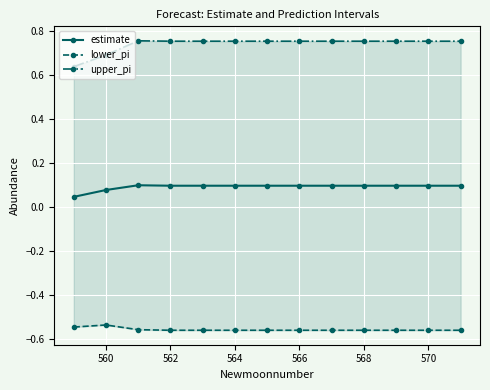

True or false: lower_pi and upper_pi cross at least once.

False